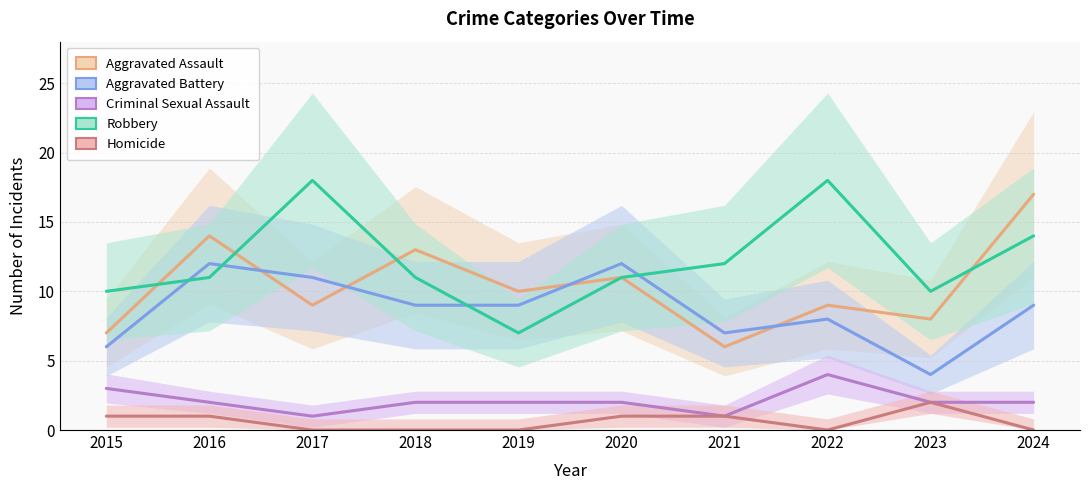

What is the difference between the second highest and second lowest values in the Aggravated Battery series?

6